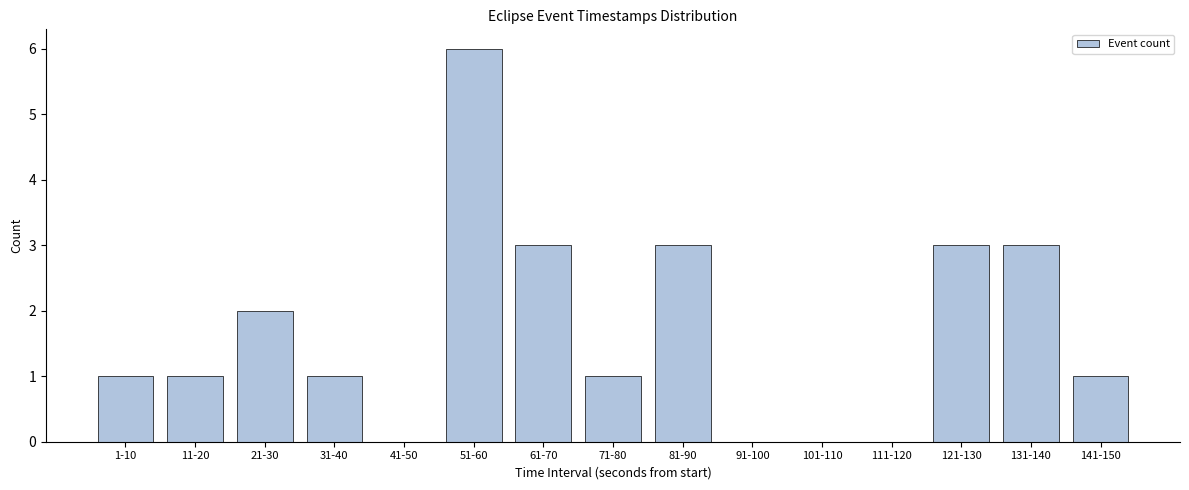

Reading left to right, list all the values displayed in this chart.

1-10=1	11-20=1	21-30=2	31-40=1	41-50=0	51-60=6	61-70=3	71-80=1	81-90=3	91-100=0	101-110=0	111-120=0	121-130=3	131-140=3	141-150=1